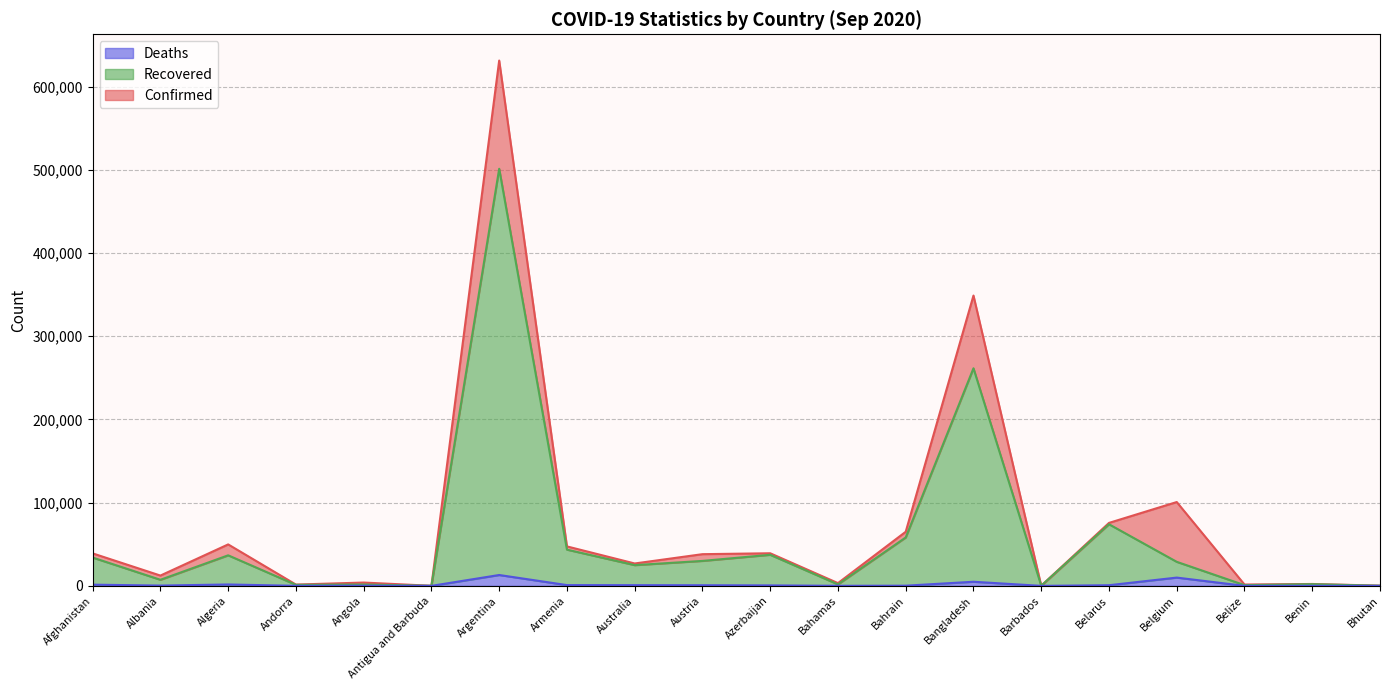

Which has a higher value, Azerbaijan or Bangladesh?

Bangladesh